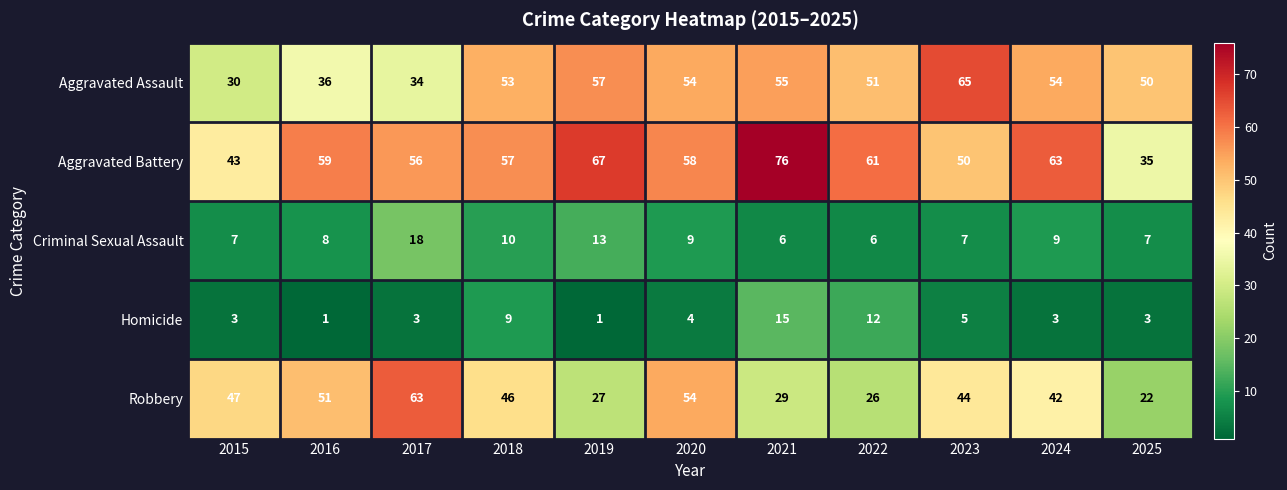

What is the highest value of the Robbery series?

63